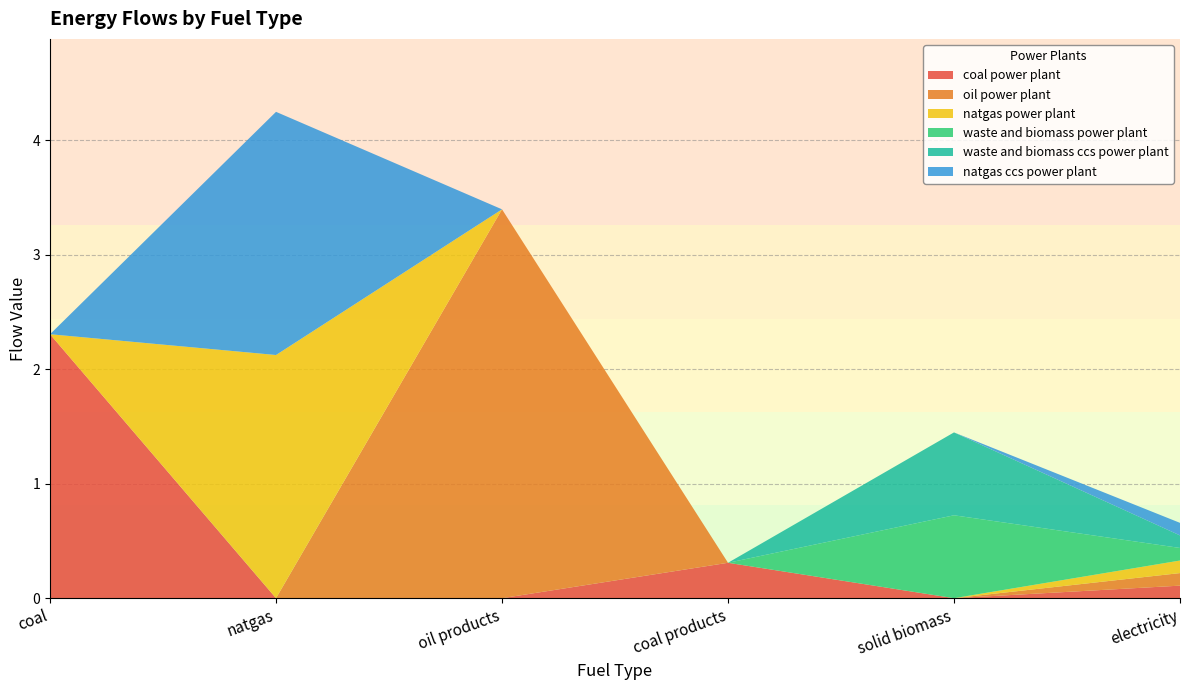

Reading right to left, list all the values displayed in this chart.

coal power plant: 0.1	0.0	0.3	0.0	0.0	2.3
oil power plant: 0.1	0.0	0.0	3.4	0.0	0.0
natgas power plant: 0.1	0.0	0.0	0.0	2.1	0.0
waste and biomass power plant: 0.1	0.7	0.0	0.0	0.0	0.0
waste and biomass ccs power plant: 0.1	0.7	0.0	0.0	0.0	0.0
natgas ccs power plant: 0.1	0.0	0.0	0.0	2.1	0.0